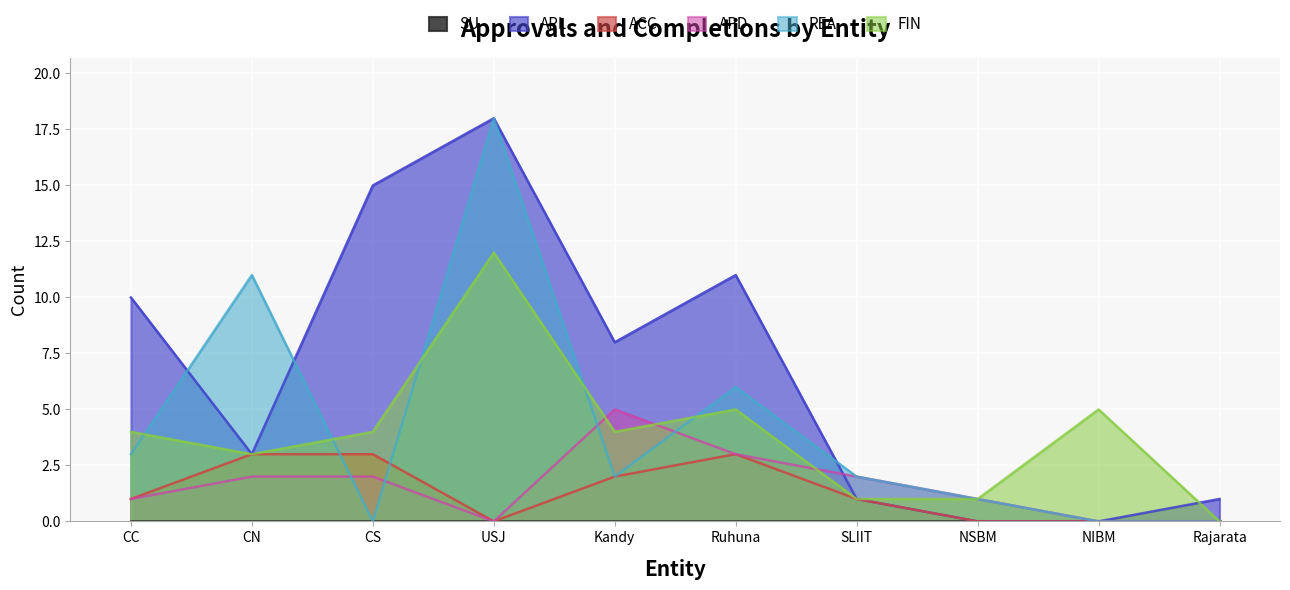

What is the average value of the APL series?

7